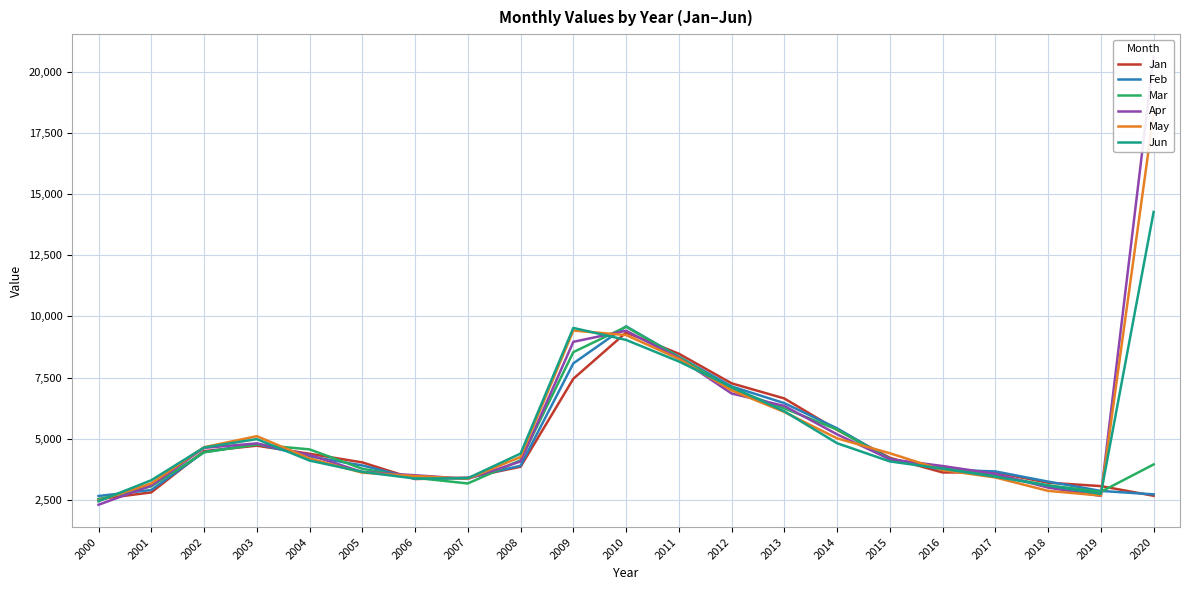

How many data points in Jan are above 4029?

10